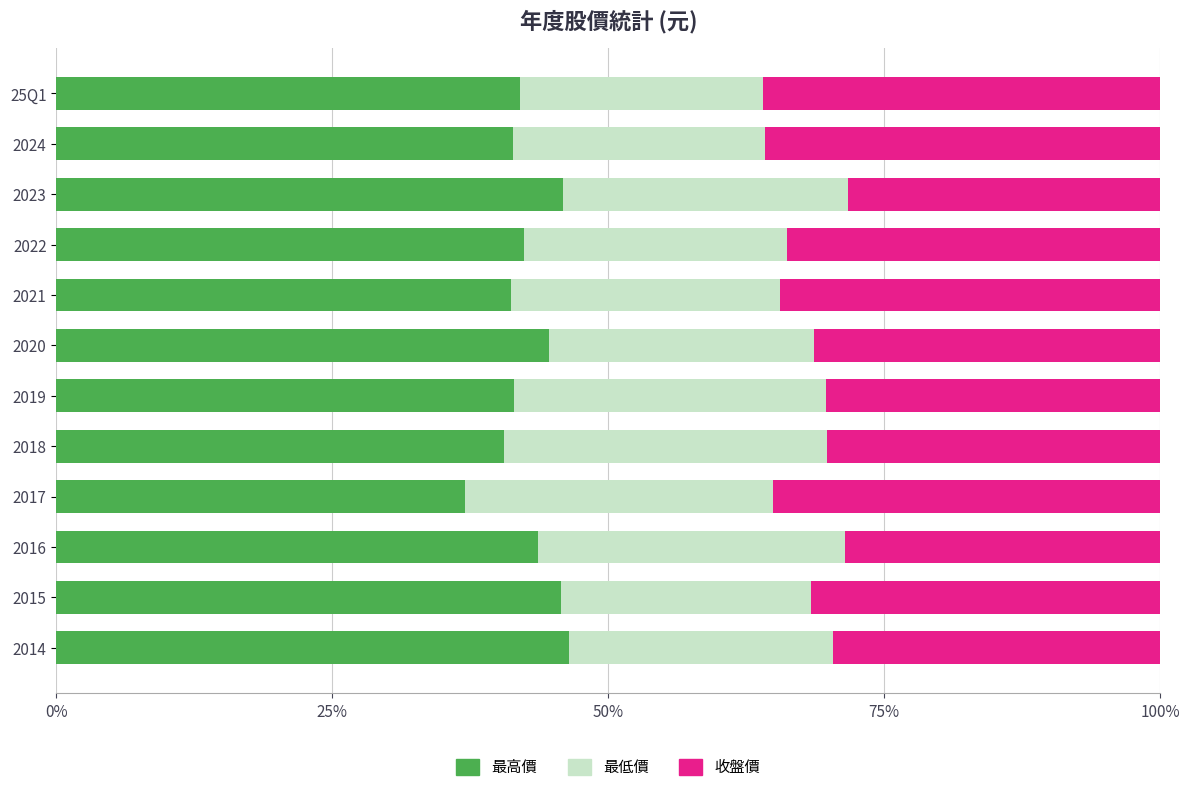

The value of 最高價 at 2019 is 41.5. True or false?

True